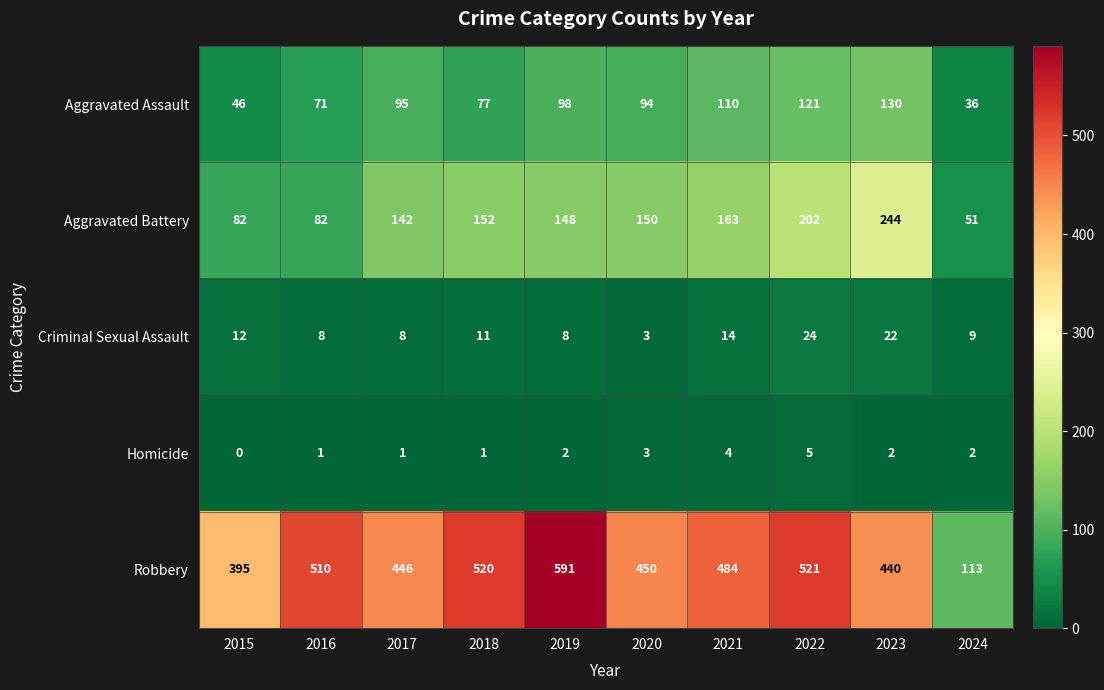

The Criminal Sexual Assault series shows 3 at 2020. True or false?

True